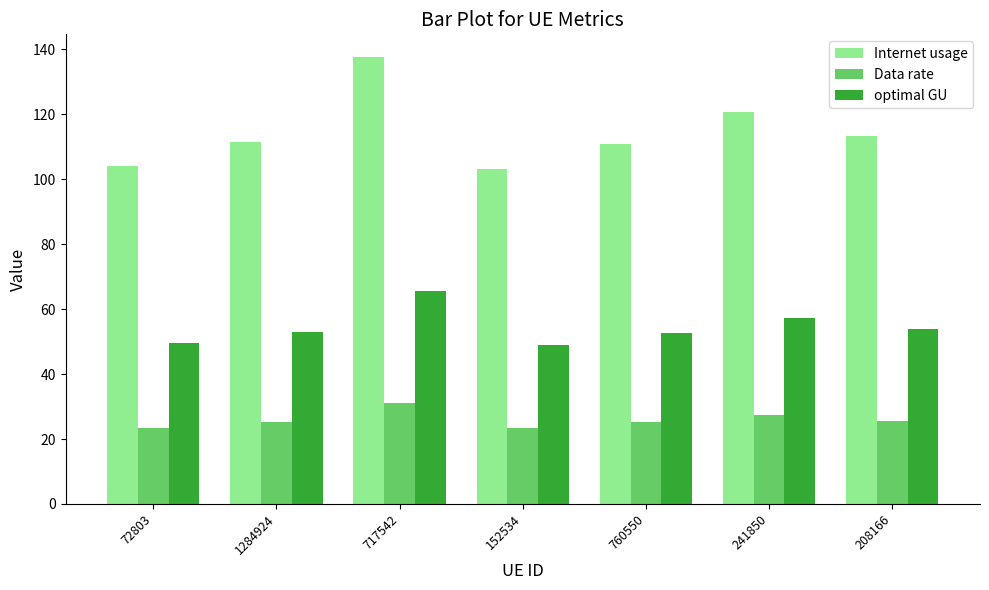

Is it true that optimal GU equals 95.8 at 208166?

False